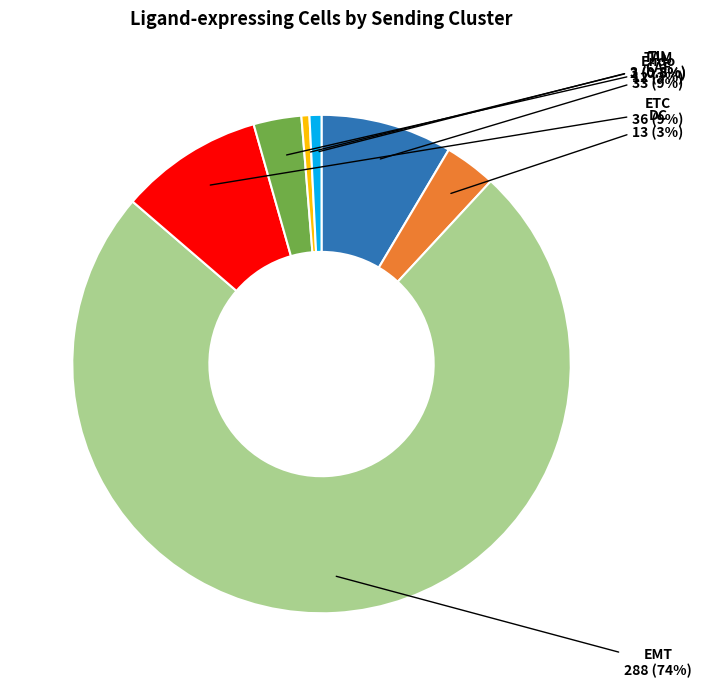

Is there any slice that represents more than half of the pie?

Yes